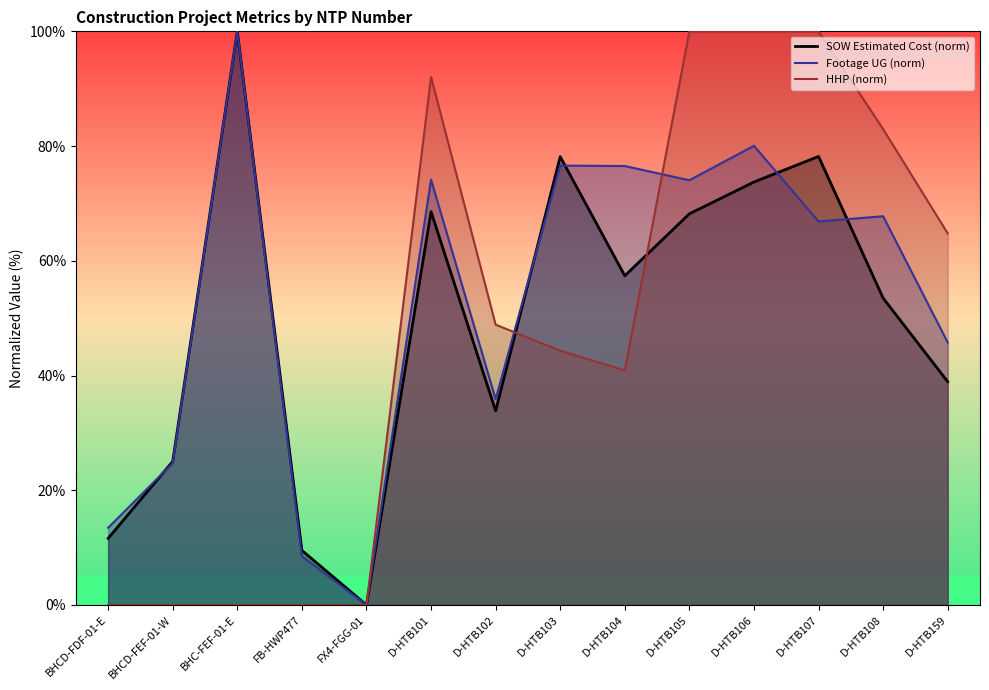

What is the difference between the highest and lowest values at BHCD-FEF-01-W?

25.0